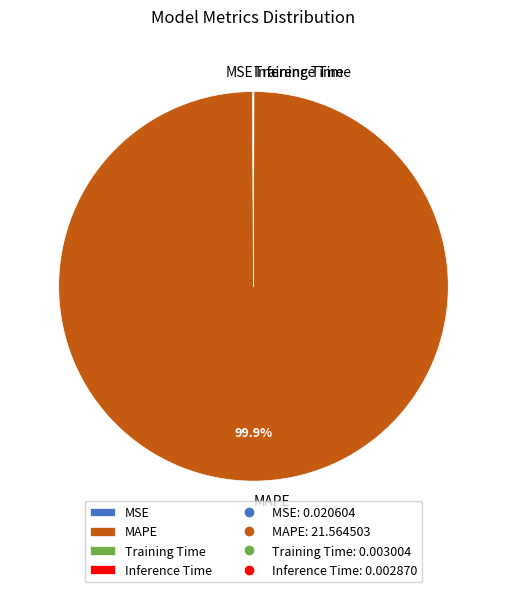

Which category has the biggest portion of the pie?

MAPE